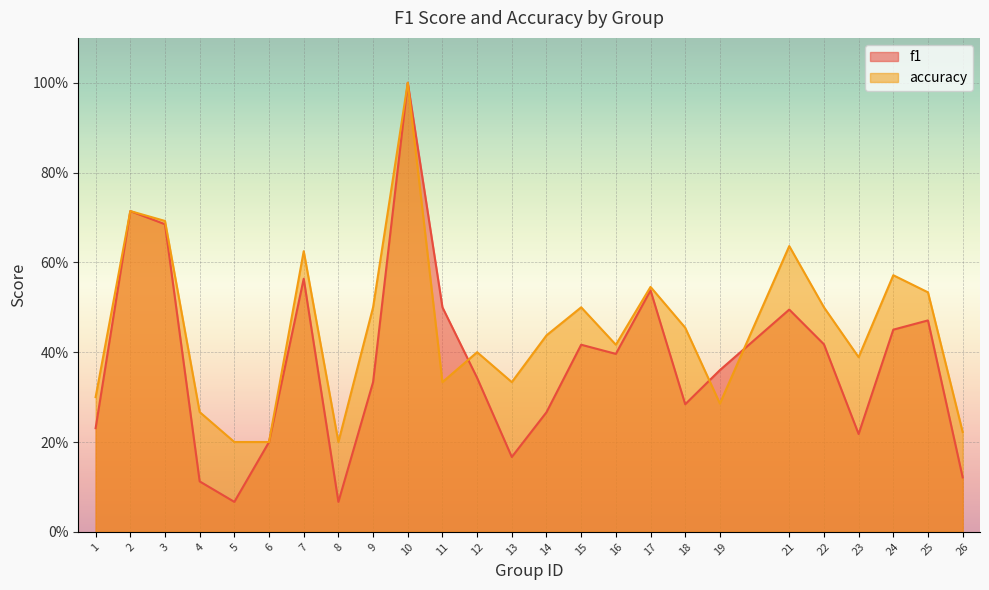

How many accuracy values are between 0 and 1?

25